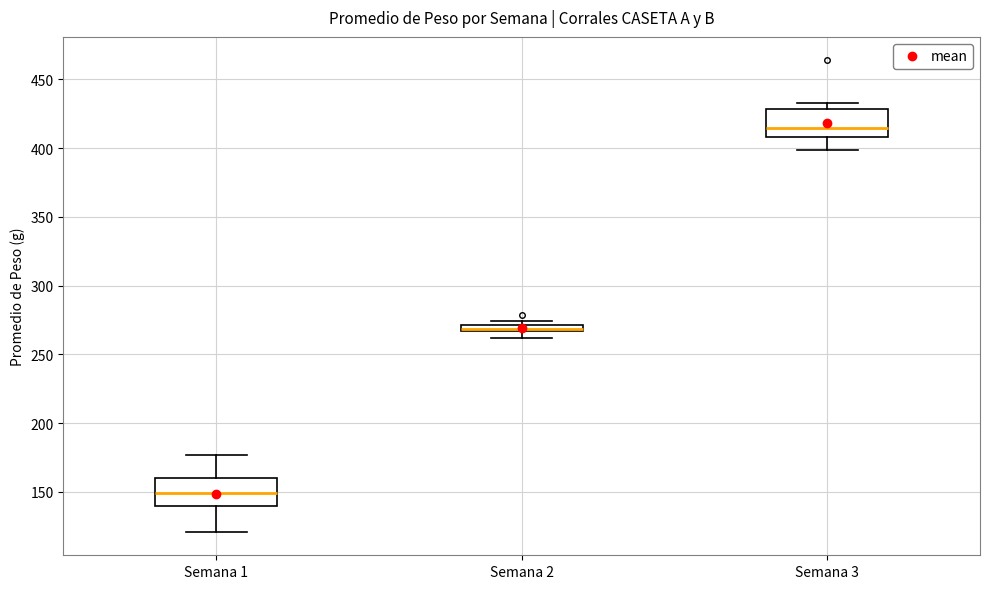

Where is the lower edge of the box for Semana 3 on the y-axis? The values are not printed on the chart, so give them approximately, as read against the axis.

410